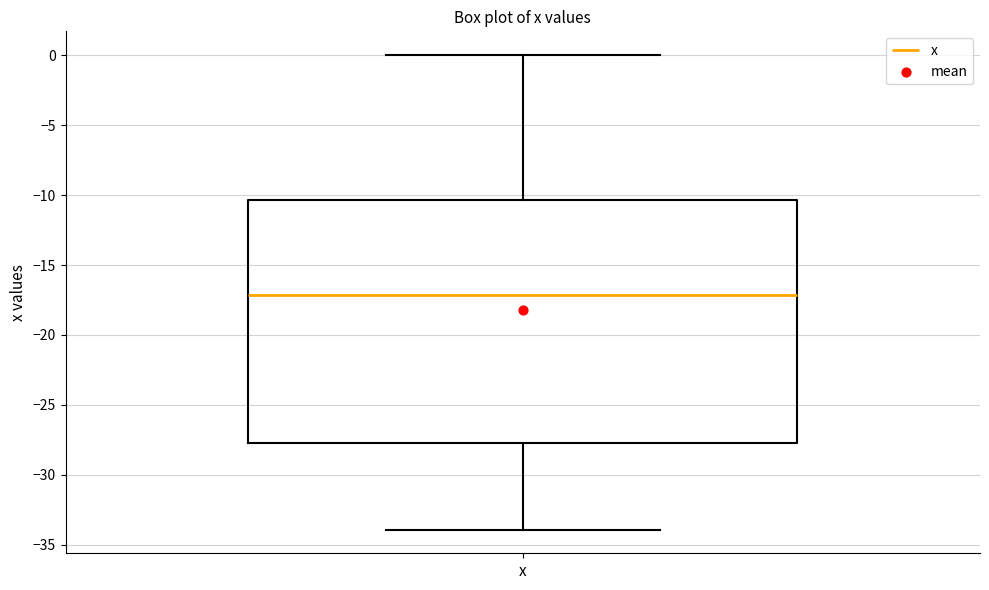

Transcribe this box plot: give where the median line is, the range the box spans, and where the two whiskers end, as read against the y-axis. The values are not printed on the chart, so give them approximately, as read against the axis.

median -17.0, box -27.5 to -10.5, whiskers -34.0 to 0.0